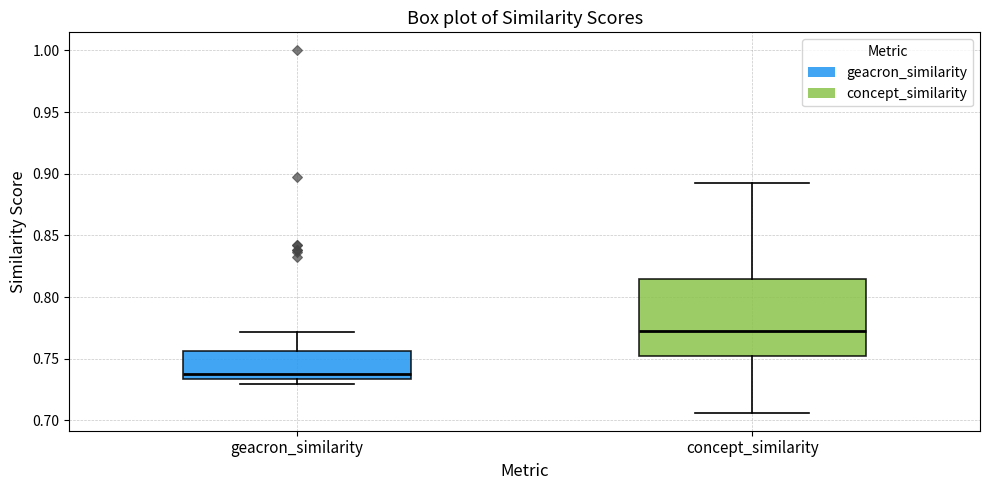

Reading left to right, read every box against the y-axis: the position of its median line, the range the box covers, and the ends of its whiskers. The values are not printed on the chart, so give them approximately, as read against the axis.

geacron_similarity: median 0.740, box 0.735 to 0.755, whiskers 0.730 to 0.770
concept_similarity: median 0.775, box 0.755 to 0.815, whiskers 0.705 to 0.890